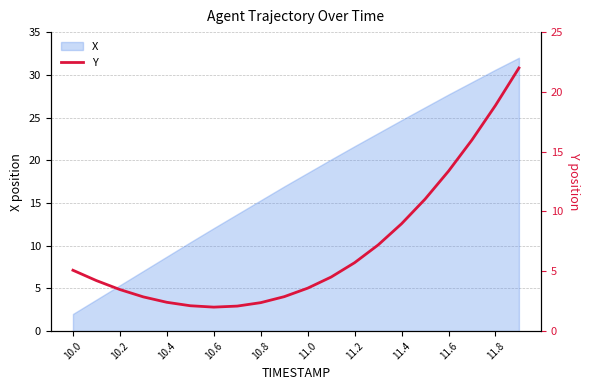

How many values exceed 4?

11